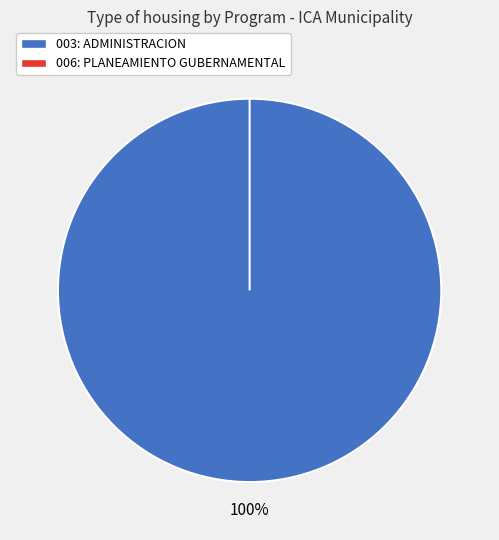

How many slices are in this pie chart?

2